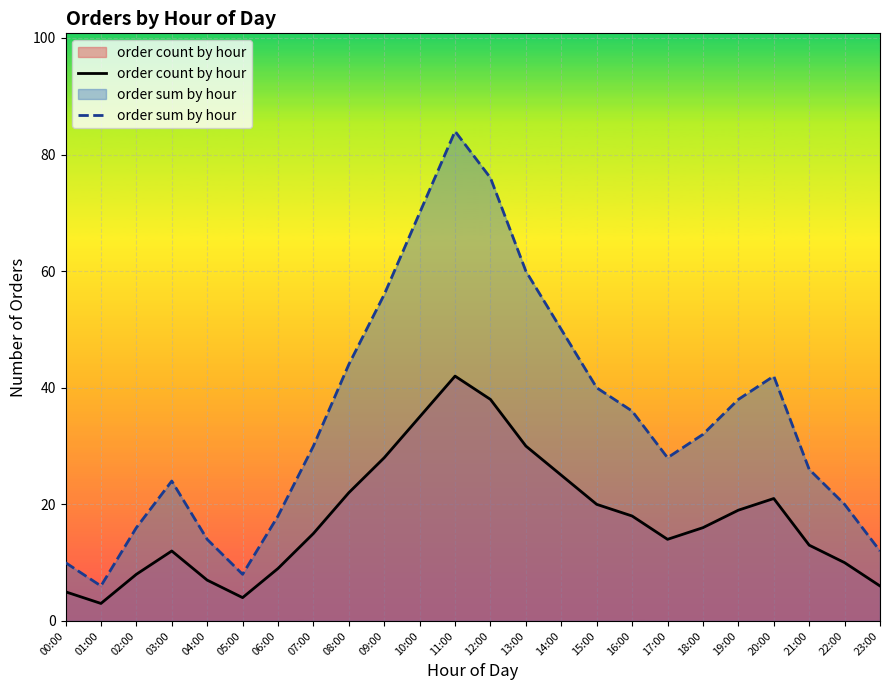

In order sum by hour, how many points are lower than both neighbors (excluding endpoints)?

3